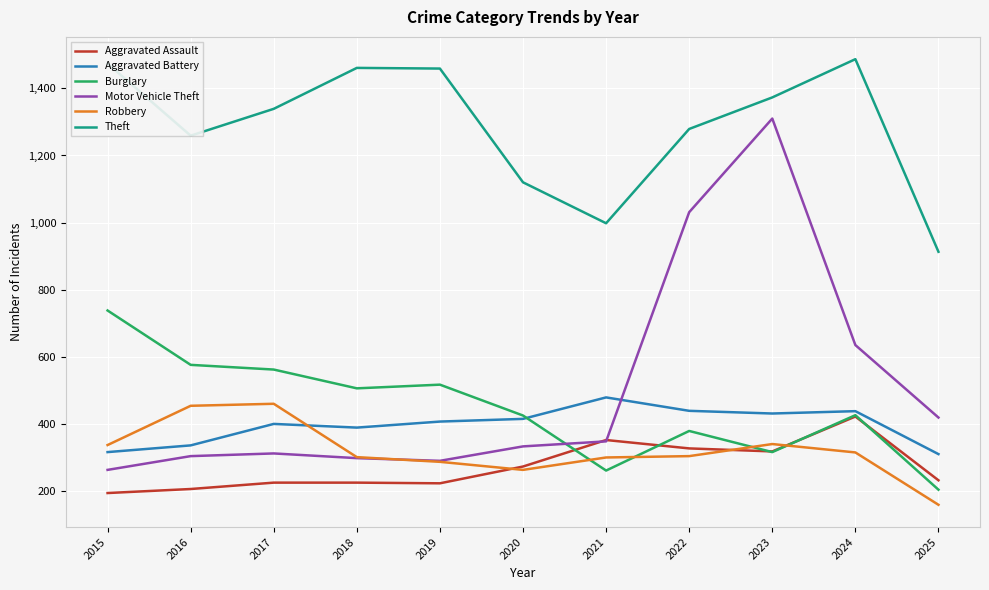

True or false: Motor Vehicle Theft and Theft intersect in this chart.

False